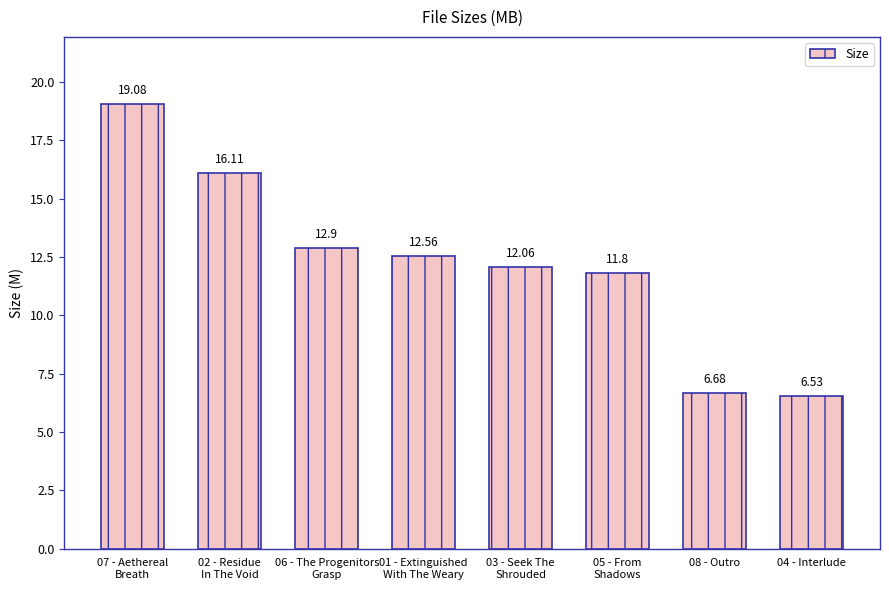

What is the ratio of the value at 02 - Residue
In The Void to the value at 08 - Outro?

2.4